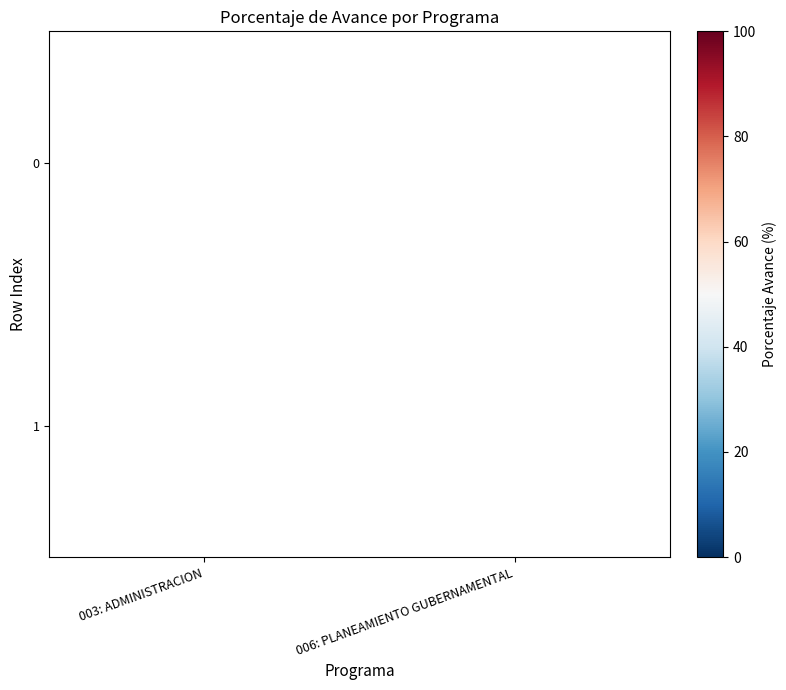

Count the number of categories in the chart.

2